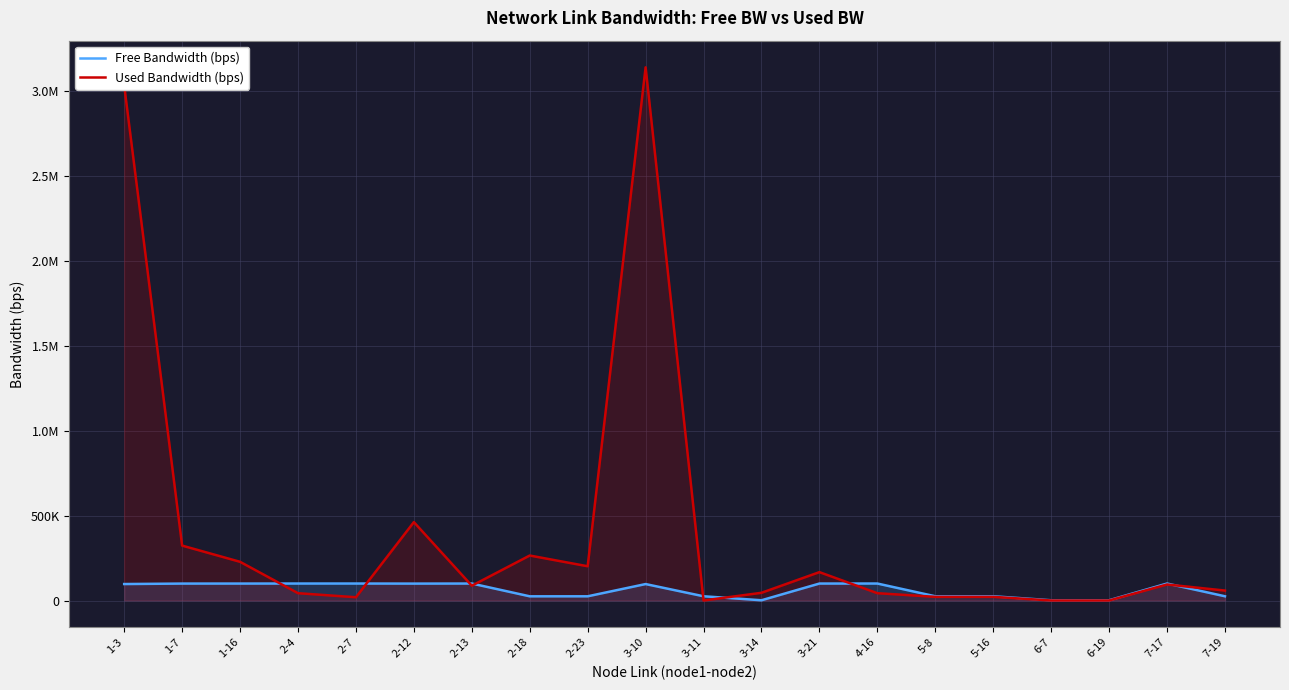

Does the chart have visible grid lines?

Yes